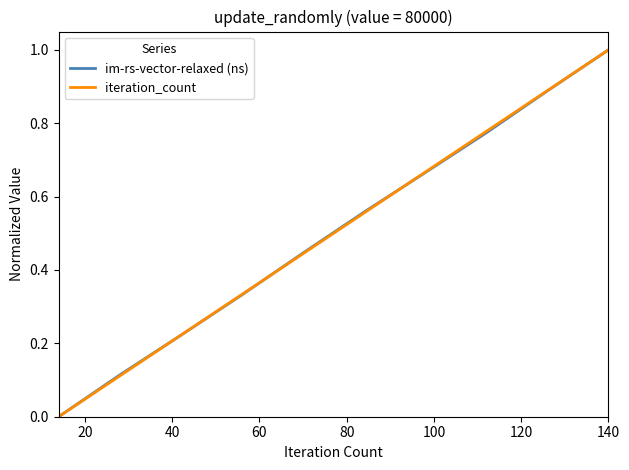

What is the greatest value displayed?

1.0